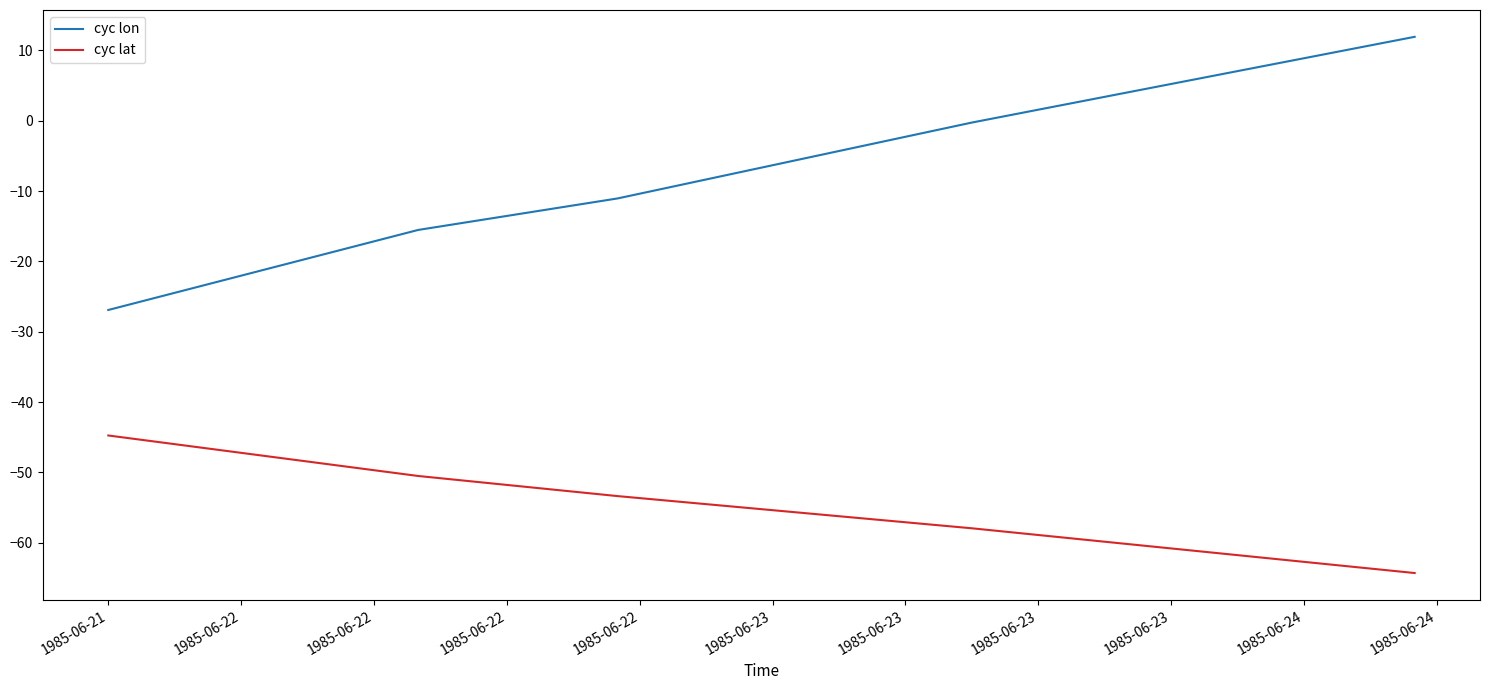

Reading left to right, extract all data points from this chart.

cyc lon: -26.9	-15.5	-11.0	-0.3	11.9
cyc lat: -44.8	-50.5	-53.4	-58.0	-64.3